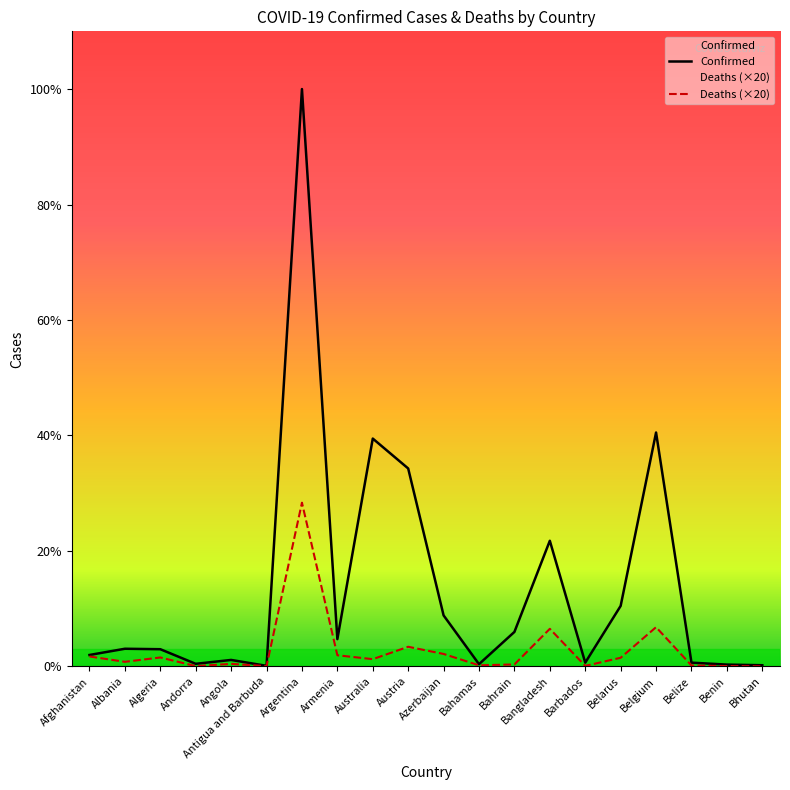

True or false: Confirmed and Deaths cross at least once.

False